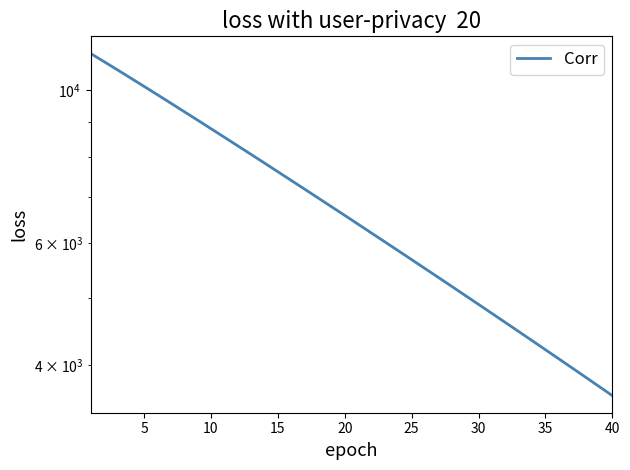

What is the ratio of the value at 20 to the value at 35?

1.6